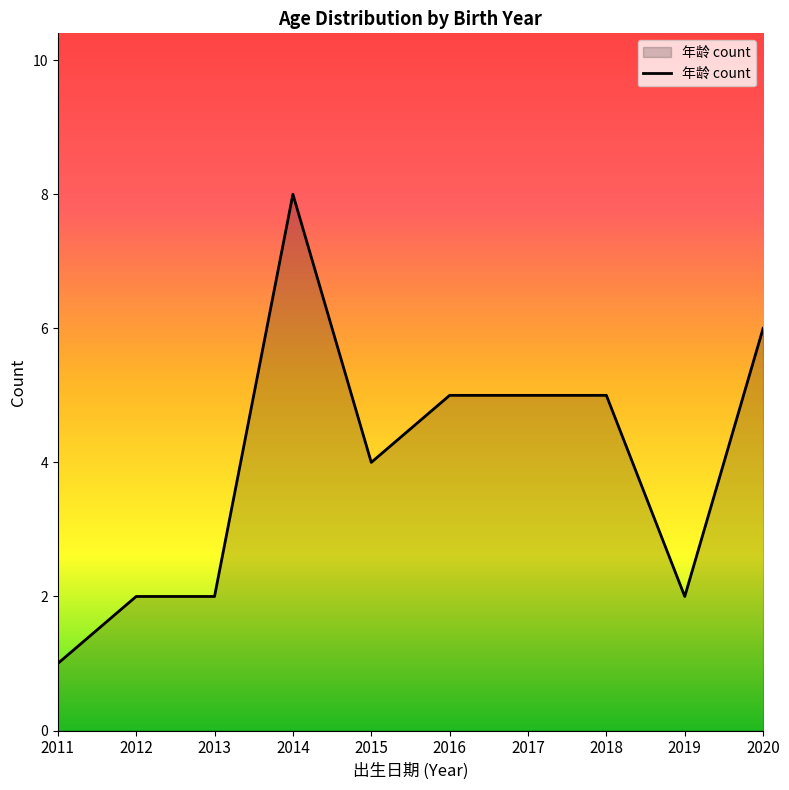

Approximately how many times larger is the value at 2013 compared to 2018?

0.4